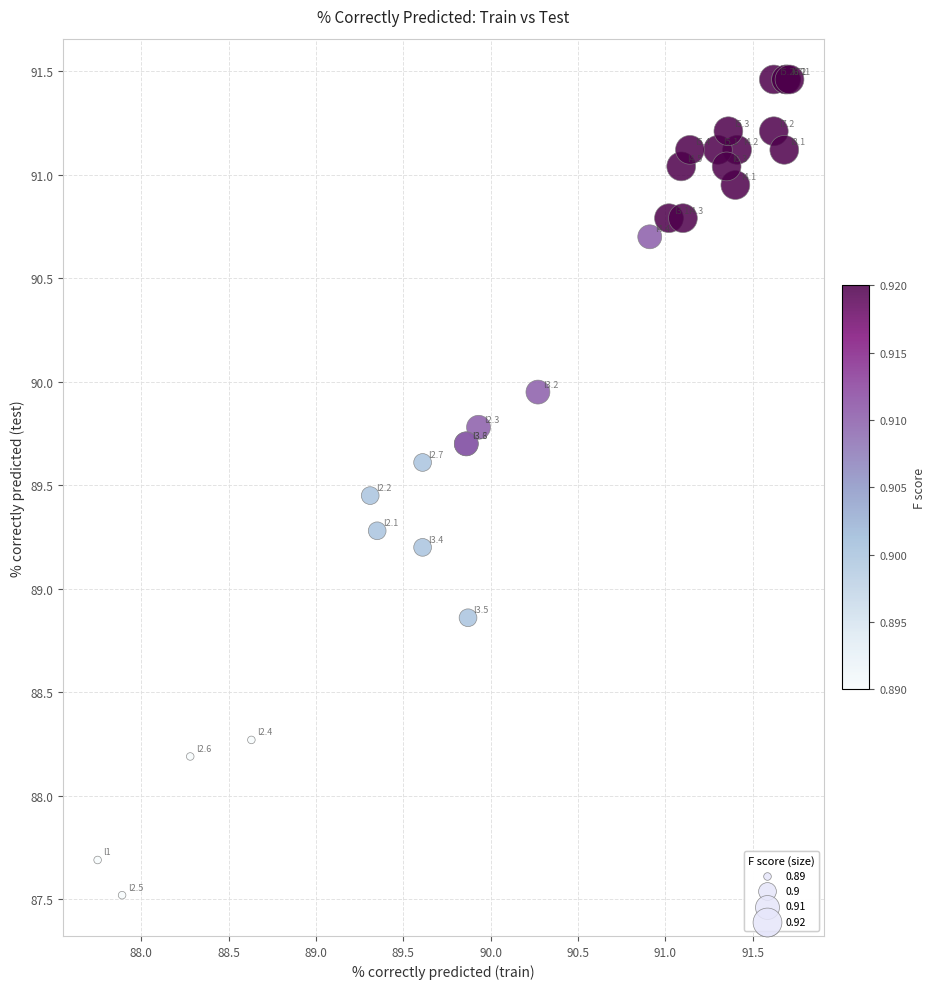

What Y value in the scatter plot is closest to 89?

88.9